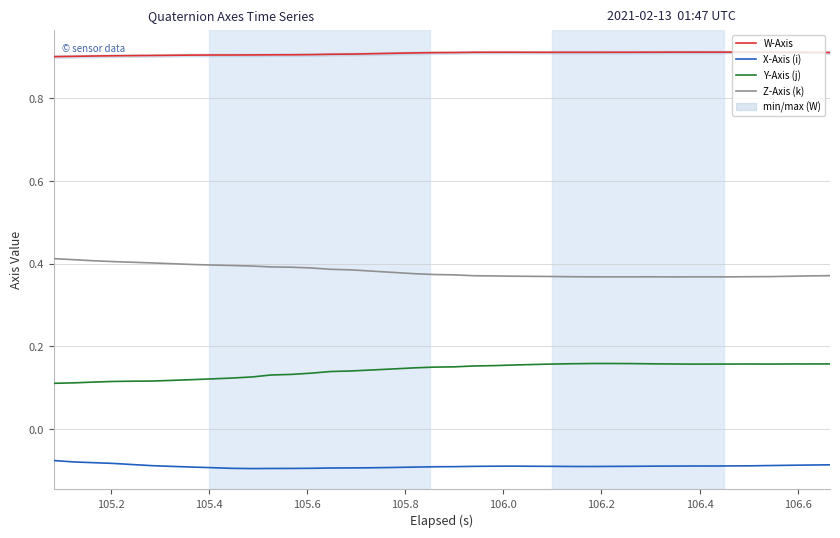

True or false: W-Axis and Y-Axis (j) intersect in this chart.

False